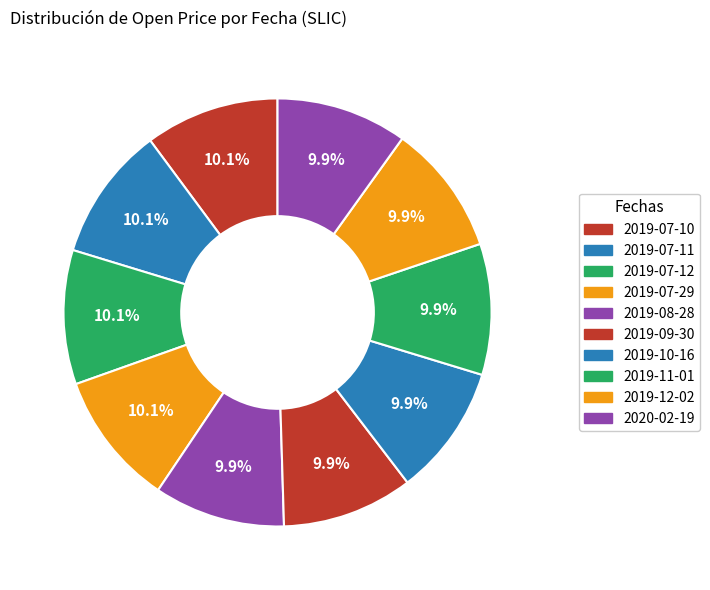

Count the number of slices in the pie.

10